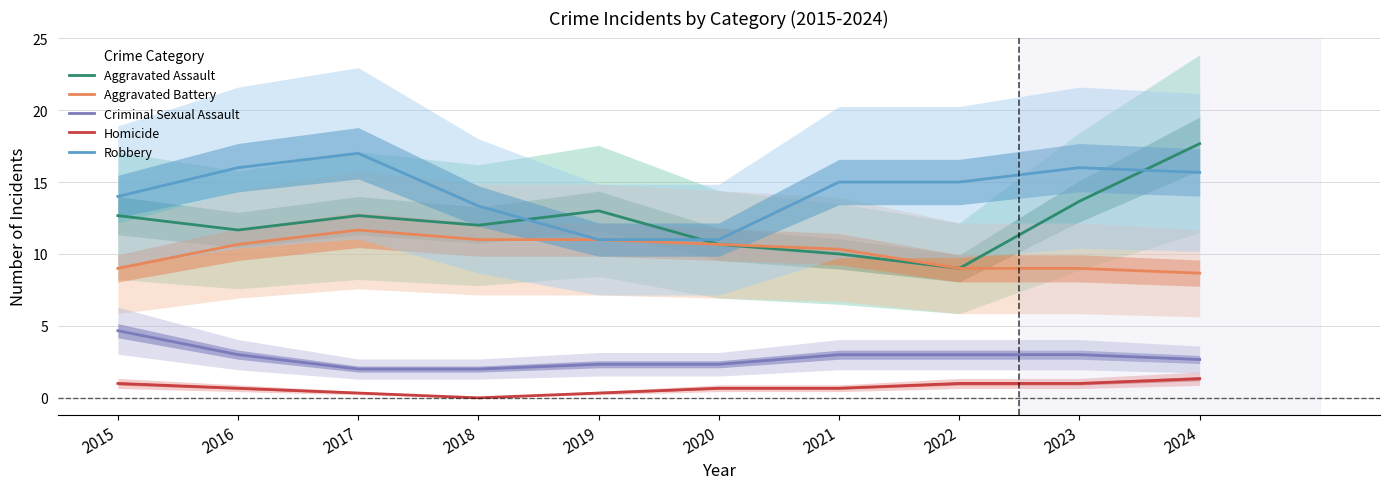

At which category does Robbery reach its first local peak?

2017